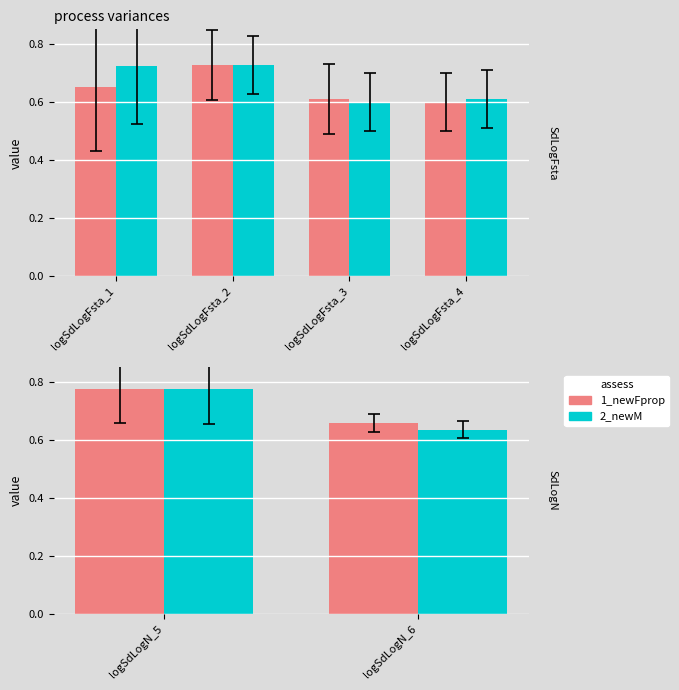

Rank the series by their maximum value, from lowest to highest.

2_newM, 1_newFprop